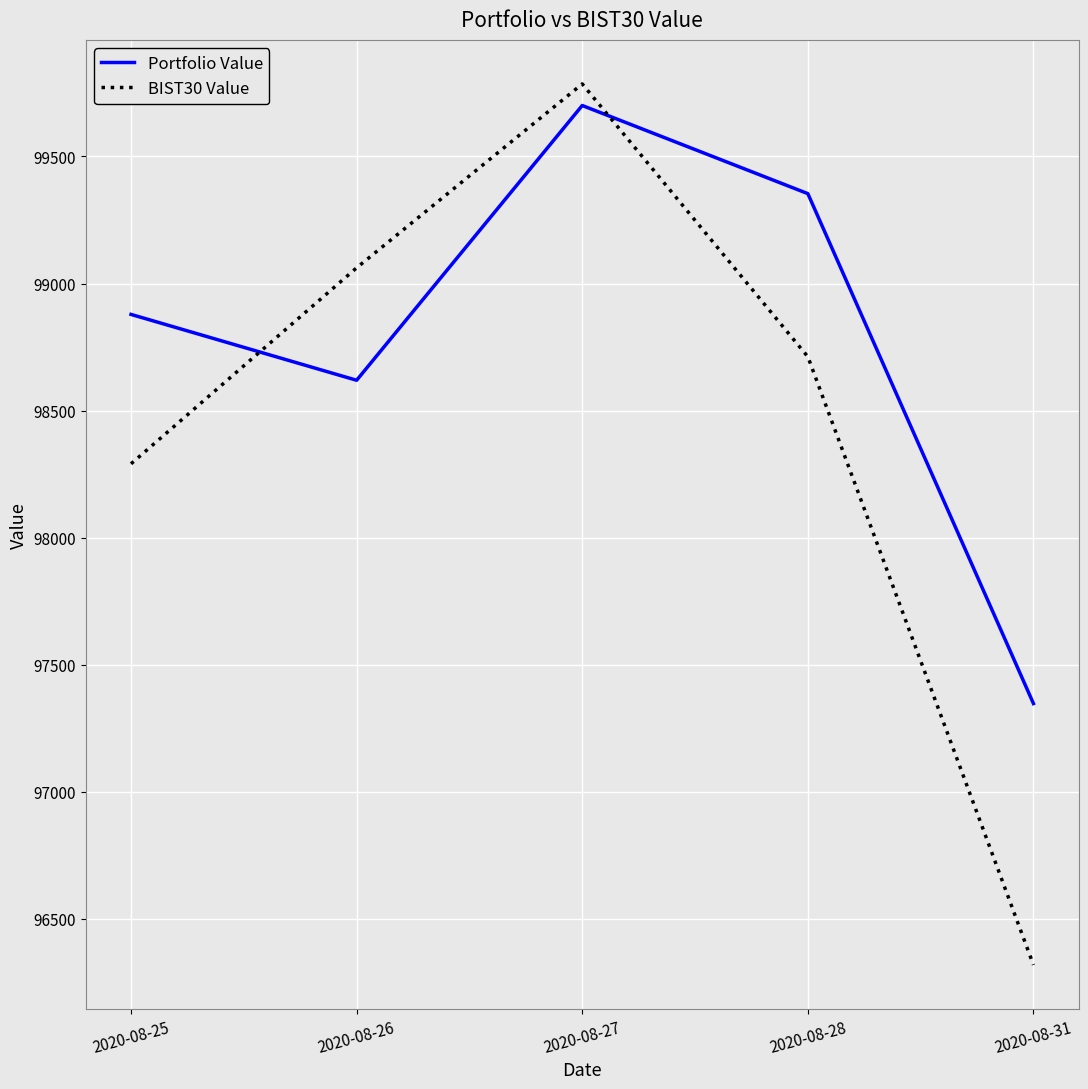

Which series has the widest spread of values?

BIST30 Value